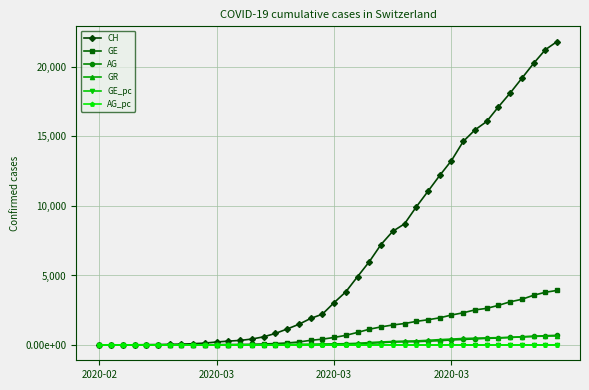

What are all the series names shown in the legend?

CH, GE, AG, GR, GE_pc, AG_pc